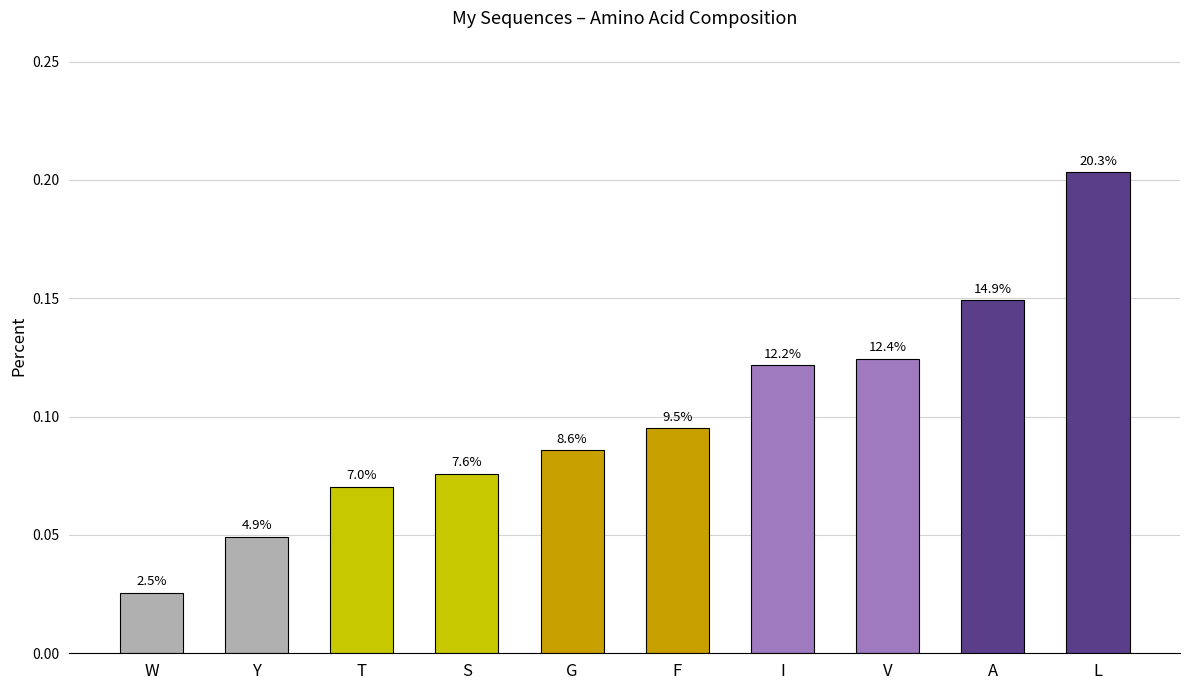

What is the average value?

0.1